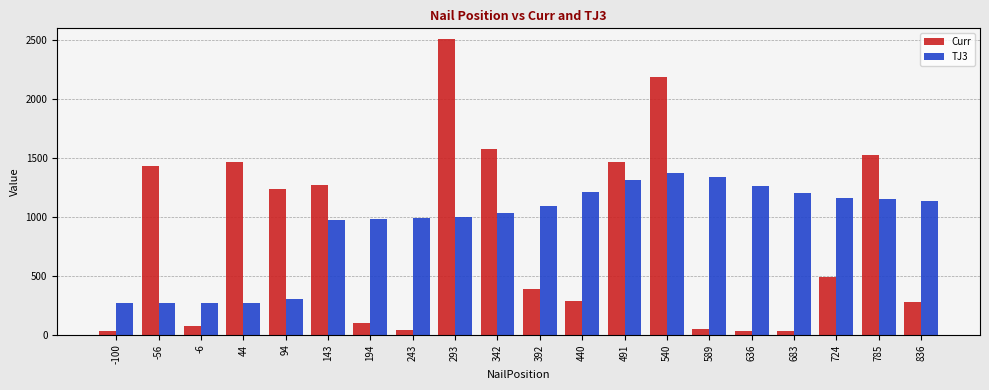

What is the difference between the maximum and minimum values in the TJ3 series?

1104